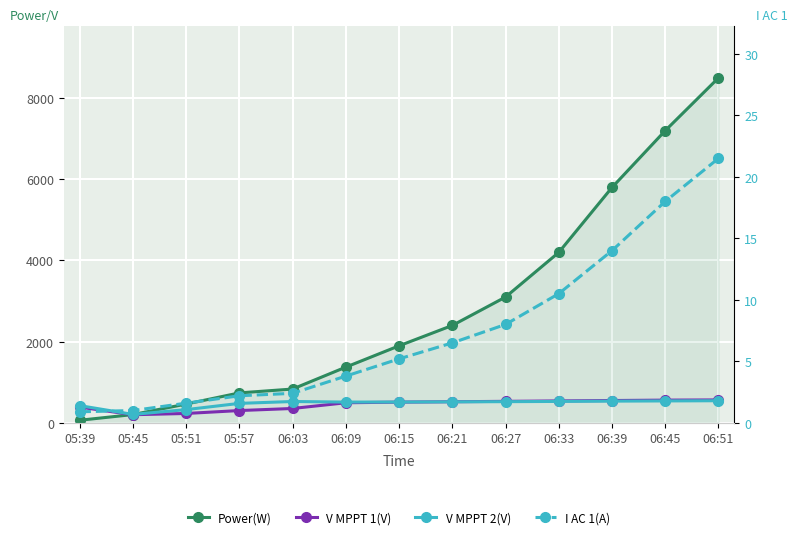

Reading left to right, extract all data points from this chart.

Power(W): 05:39=64.0	05:45=204.0	05:51=463.0	05:57=738.0	06:03=833.0	06:09=1373.0	06:15=1898.0	06:21=2400.0	06:27=3100.0	06:33=4200.0	06:39=5800.0	06:45=7200.0	06:51=8500.0
V MPPT 1(V): 05:39=387.8	05:45=200.0	05:51=231.0	05:57=303.0	06:03=354.0	06:09=494.9	06:15=510.4	06:21=520.0	06:27=530.0	06:33=540.0	06:39=550.0	06:45=560.0	06:51=565.0
V MPPT 2(V): 05:39=424.6	05:45=207.8	05:51=325.8	05:57=479.6	06:03=525.9	06:09=511.8	06:15=512.6	06:21=518.0	06:27=522.0	06:33=528.0	06:39=535.0	06:45=540.0	06:51=545.0
I AC 1(A): 05:39=0.9	05:45=1.0	05:51=1.6	05:57=2.2	06:03=2.4	06:09=3.8	06:15=5.2	06:21=6.5	06:27=8.0	06:33=10.5	06:39=14.0	06:45=18.0	06:51=21.5